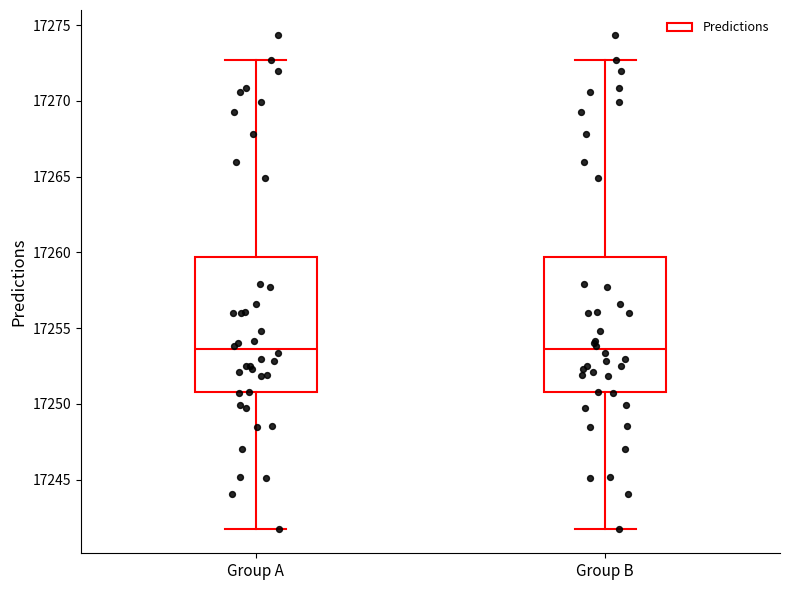

Reading left to right, transcribe this box plot: for each box, give where its median line is, the range the box spans, and where its two whiskers end, as read against the y-axis. The values are not printed on the chart, so give them approximately, as read against the axis.

Group A: median 17253.5, box 17251.0 to 17259.5, whiskers 17242.0 to 17272.5
Group B: median 17253.5, box 17251.0 to 17259.5, whiskers 17242.0 to 17272.5